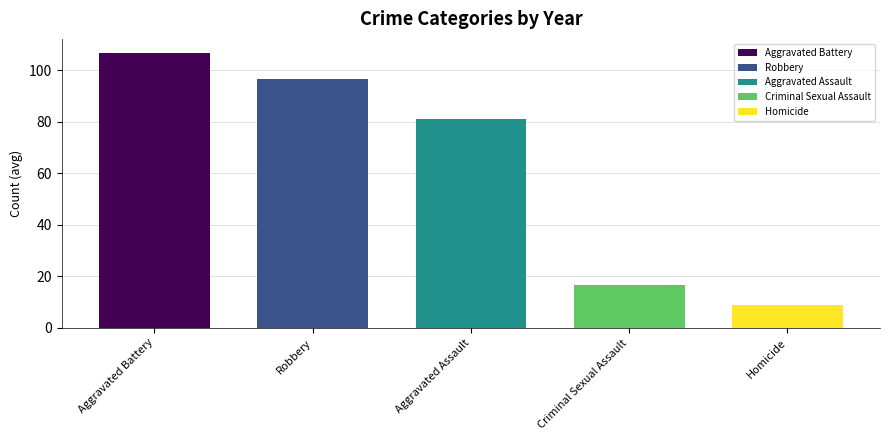

What is the difference between the second highest and minimum values?

88.0